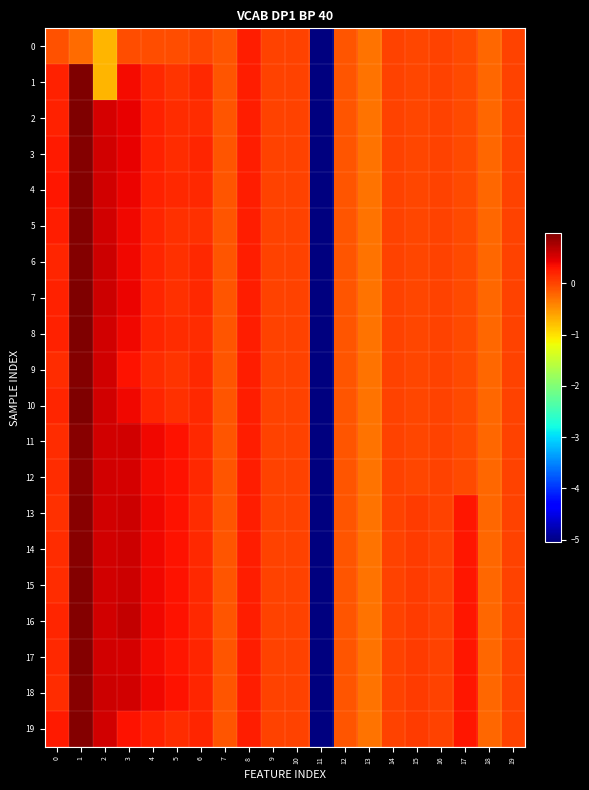

What is the minimum value shown in the chart?

-5.1